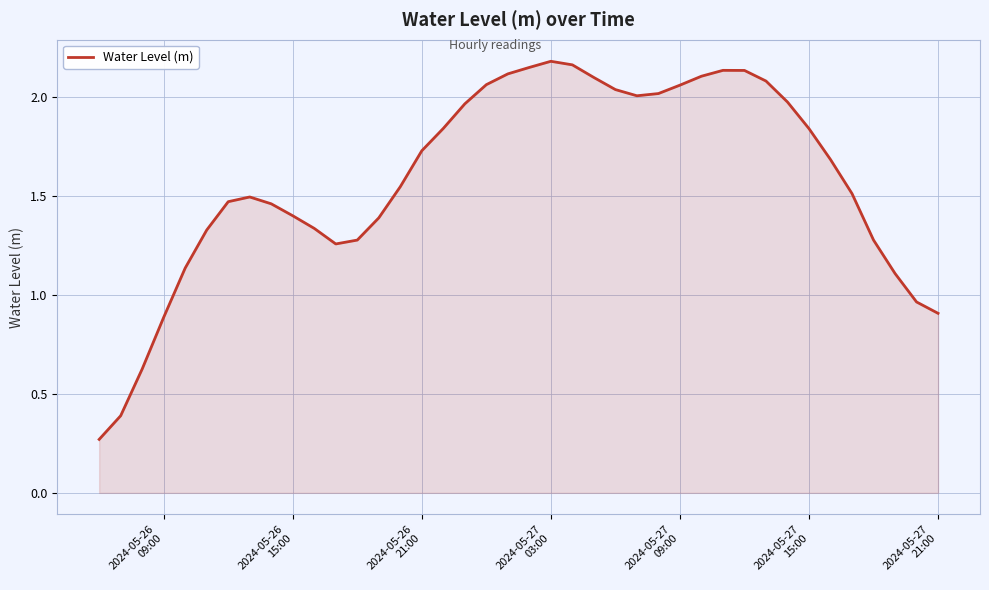

How many values are below 1?

6